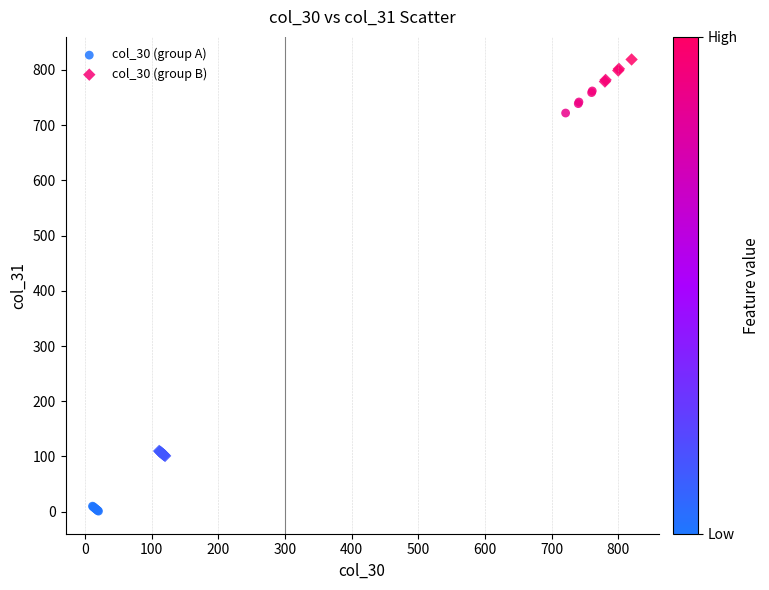

Which series reaches the minimum Y coordinate?

col_30 (group A)